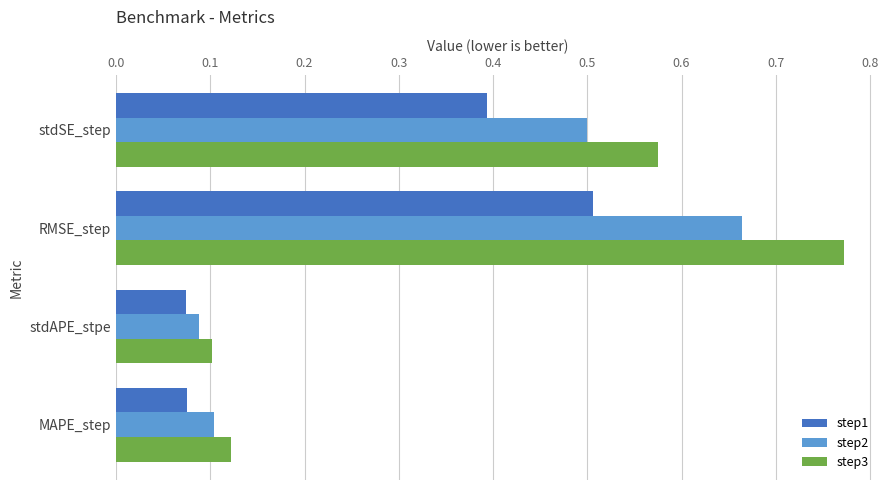

How many distinct data groups are displayed?

3